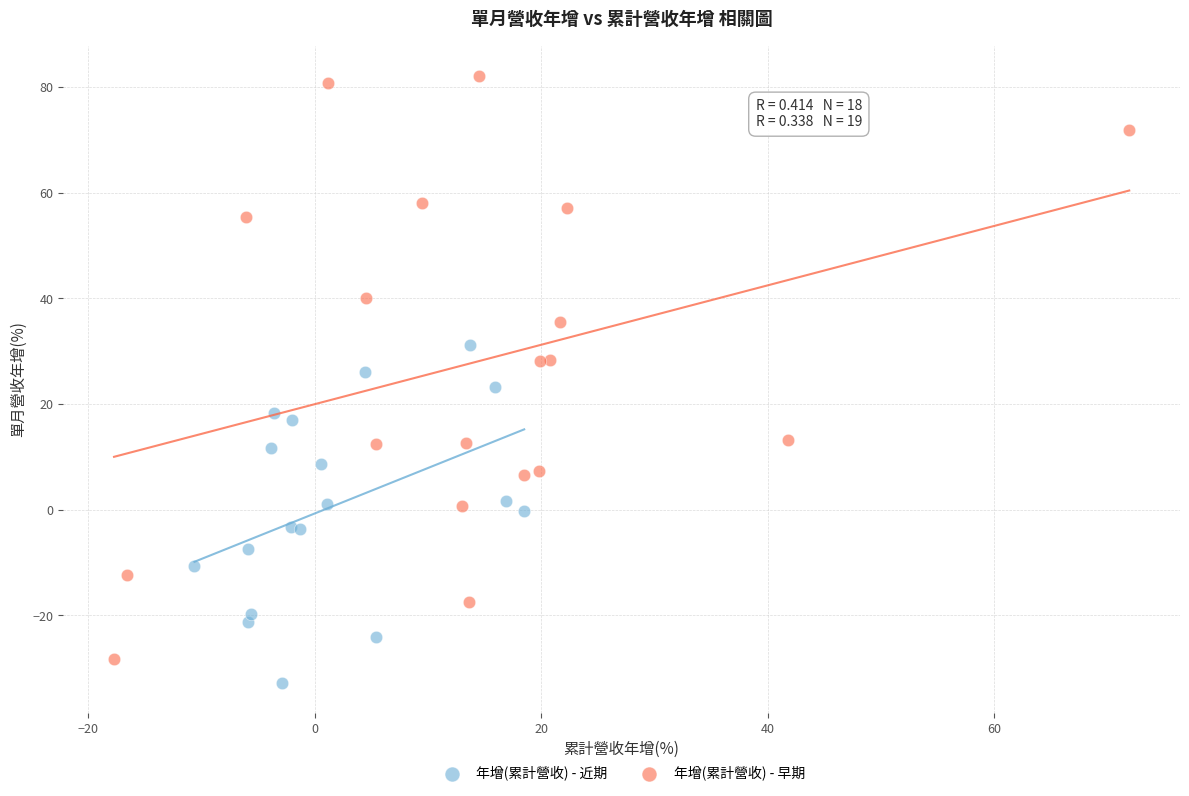

What are all the series names shown in the legend?

年增(累計營收) - 近期, 年增(累計營收) - 早期